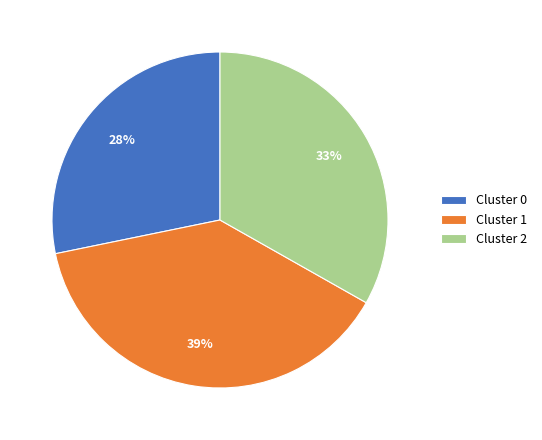

Combined, do Cluster 2 and Cluster 0 account for over 50%?

Yes